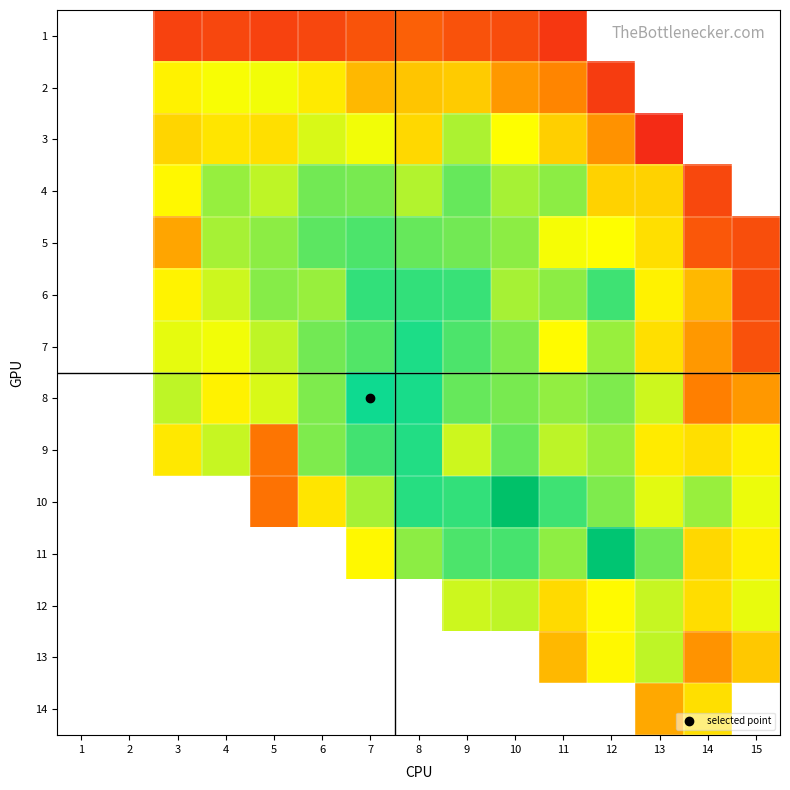

At which category is the sum across all series the highest?

9